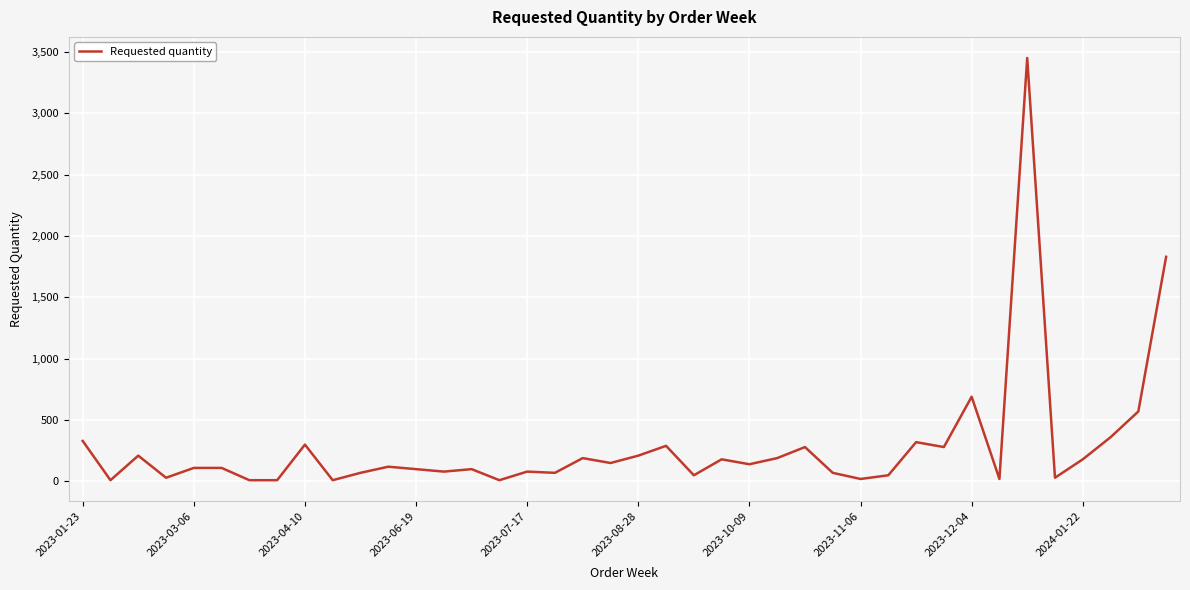

What is the smallest value displayed?

10